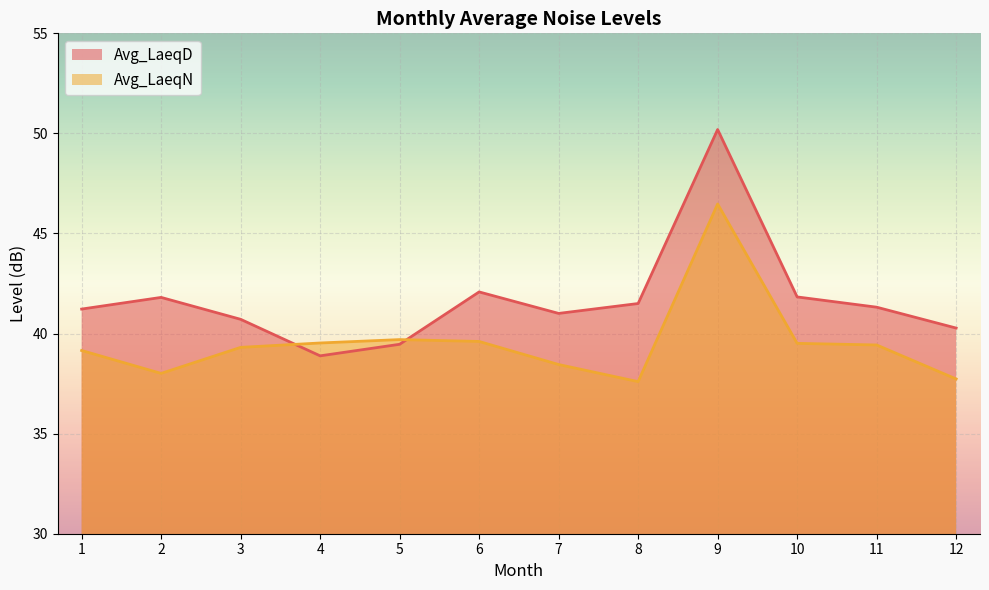

The value of Avg_LaeqN at 10 is 61.2. True or false?

False